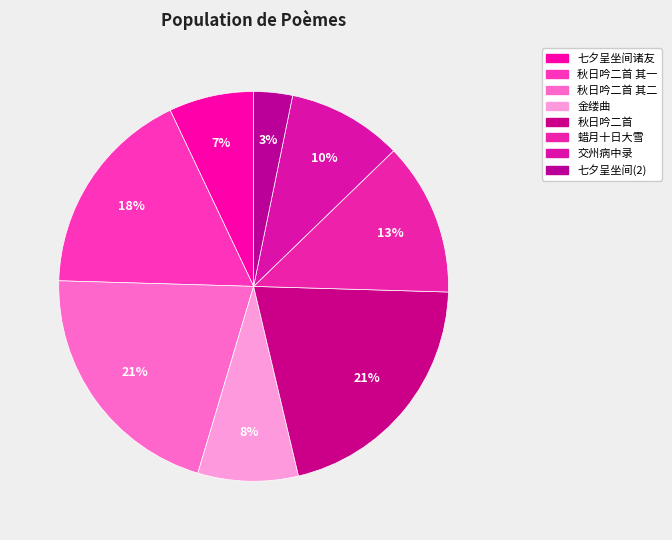

Is there a majority slice in this chart?

No